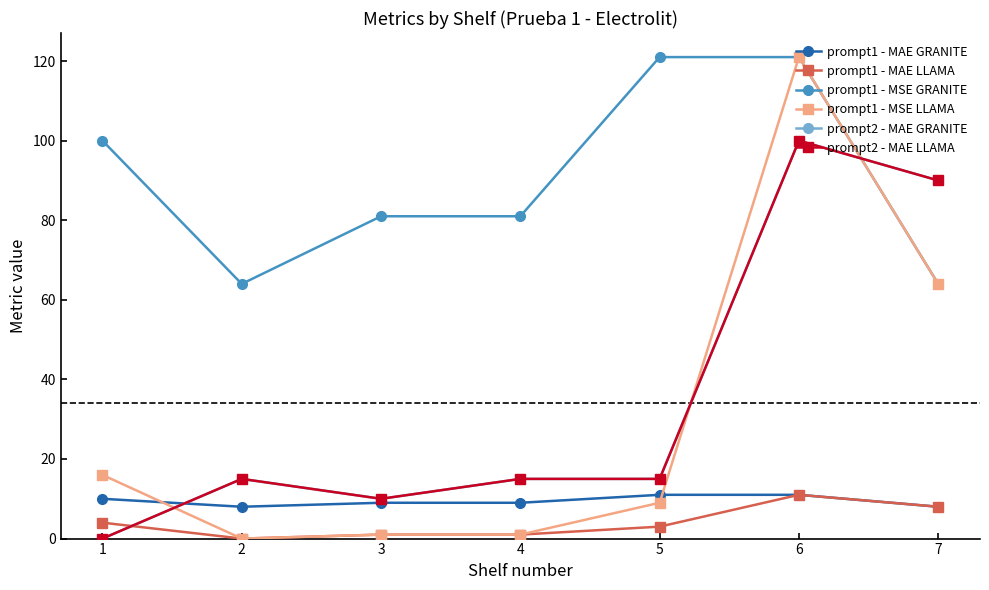

Which category has the highest value in the prompt2 - MAE GRANITE series?

6